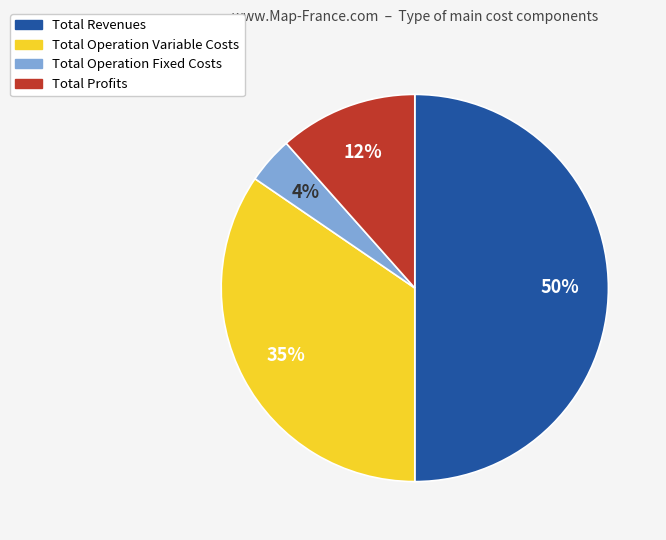

Does Total Operation Variable Costs represent more than half of the total?

No